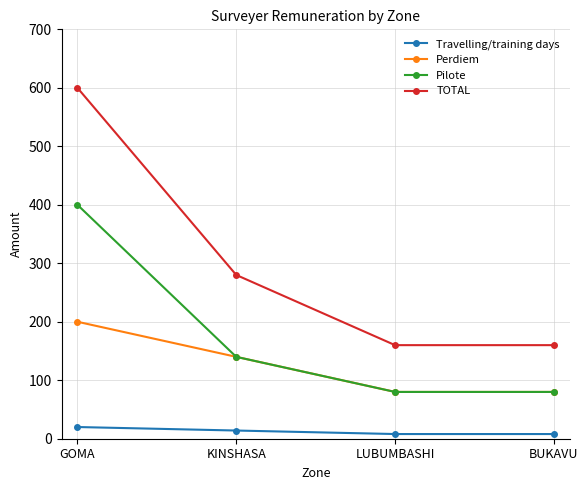

List the series in order of their peak value, highest first.

TOTAL, Pilote, Perdiem, Travelling/training days